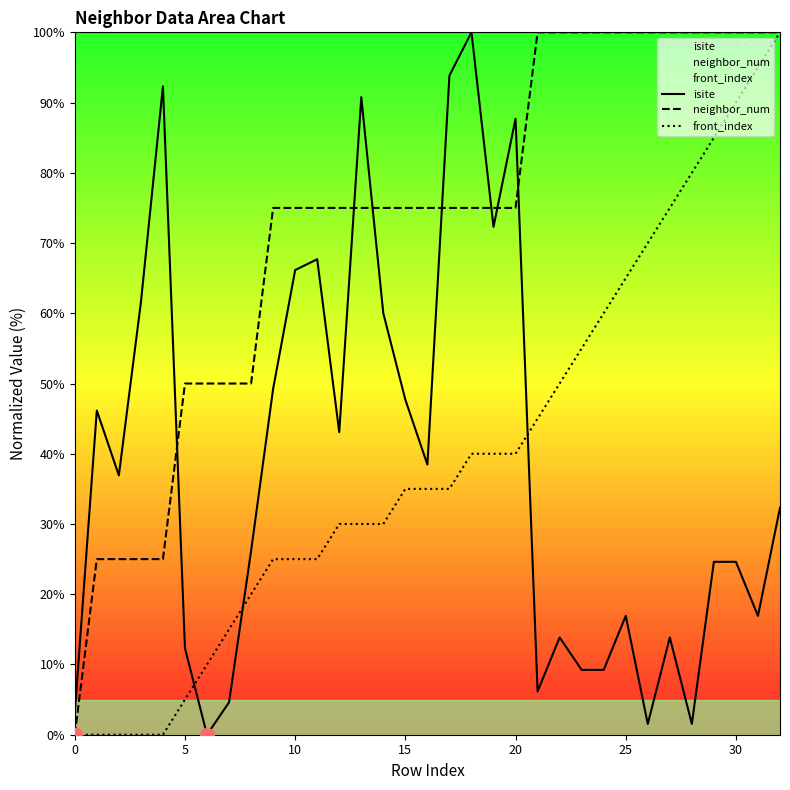

Which series has the widest spread of values?

isite